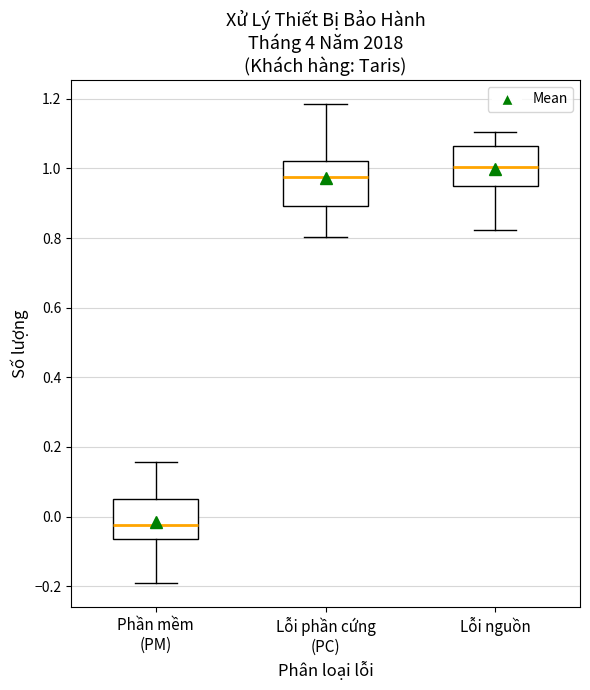

Reading left to right, read every box against the y-axis: the position of its median line, the range the box covers, and the ends of its whiskers. The values are not printed on the chart, so give them approximately, as read against the axis.

Phần mềm (PM): median -0.02, box -0.06 to 0.06, whiskers -0.20 to 0.16
Lỗi phần cứng (PC): median 0.98, box 0.90 to 1.02, whiskers 0.80 to 1.18
Lỗi nguồn: median 1.00, box 0.94 to 1.06, whiskers 0.82 to 1.10